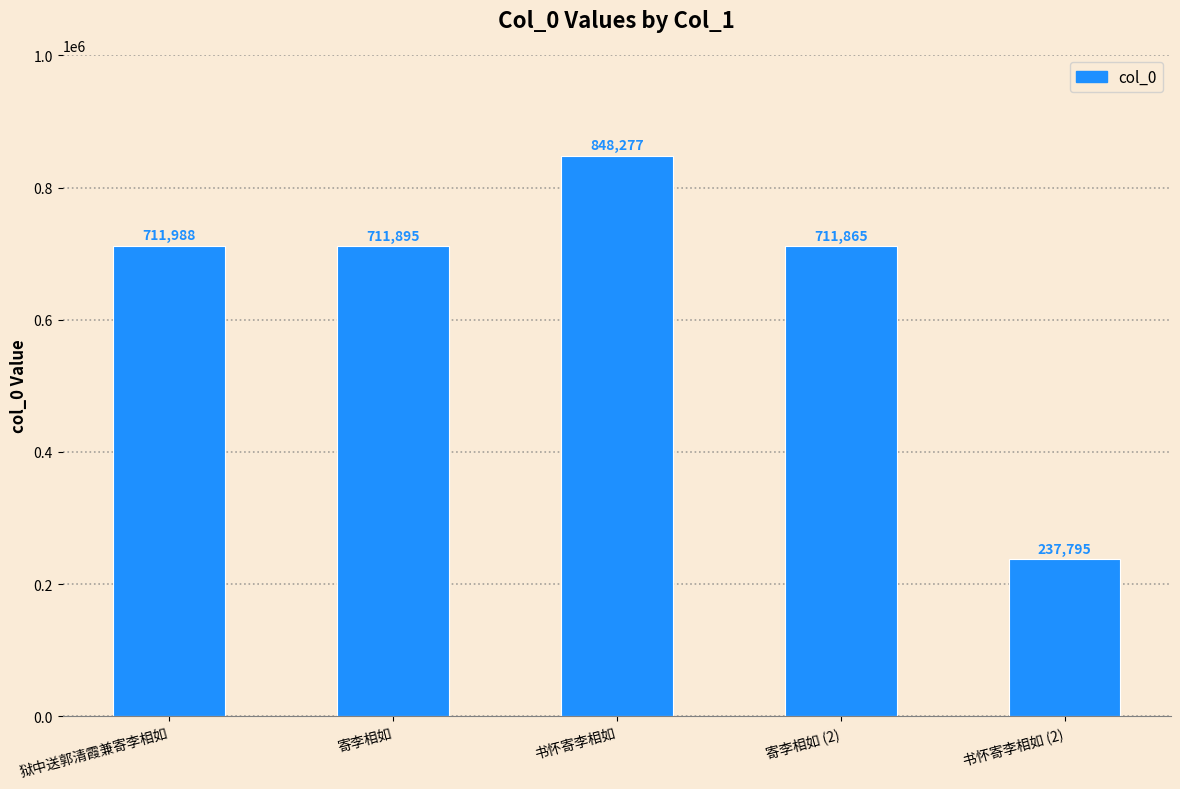

Which category has the lowest value across all series?

书怀寄李相如 (2)